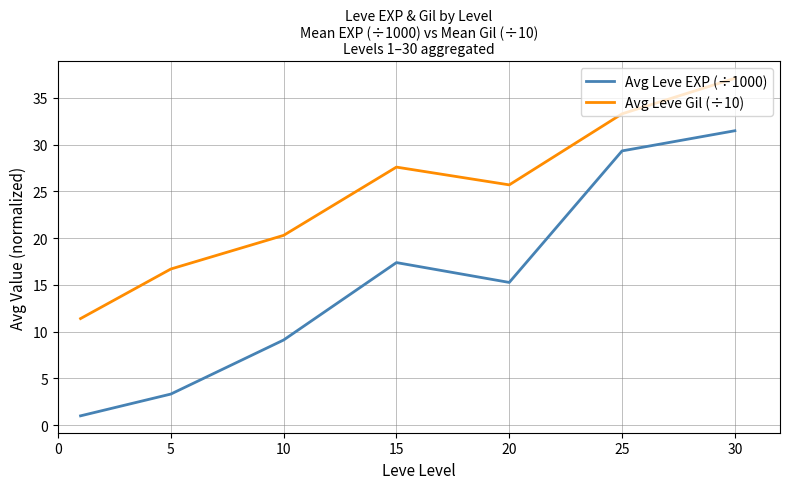

What is the highest value of the Avg Leve EXP (÷1000) series?

31.5